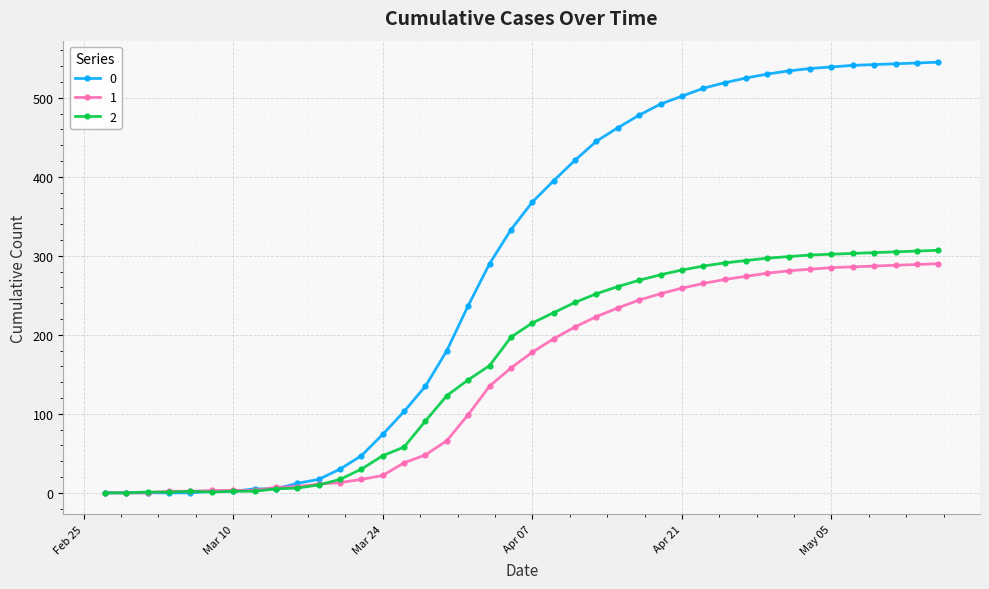

What is the maximum value shown in the chart?

545